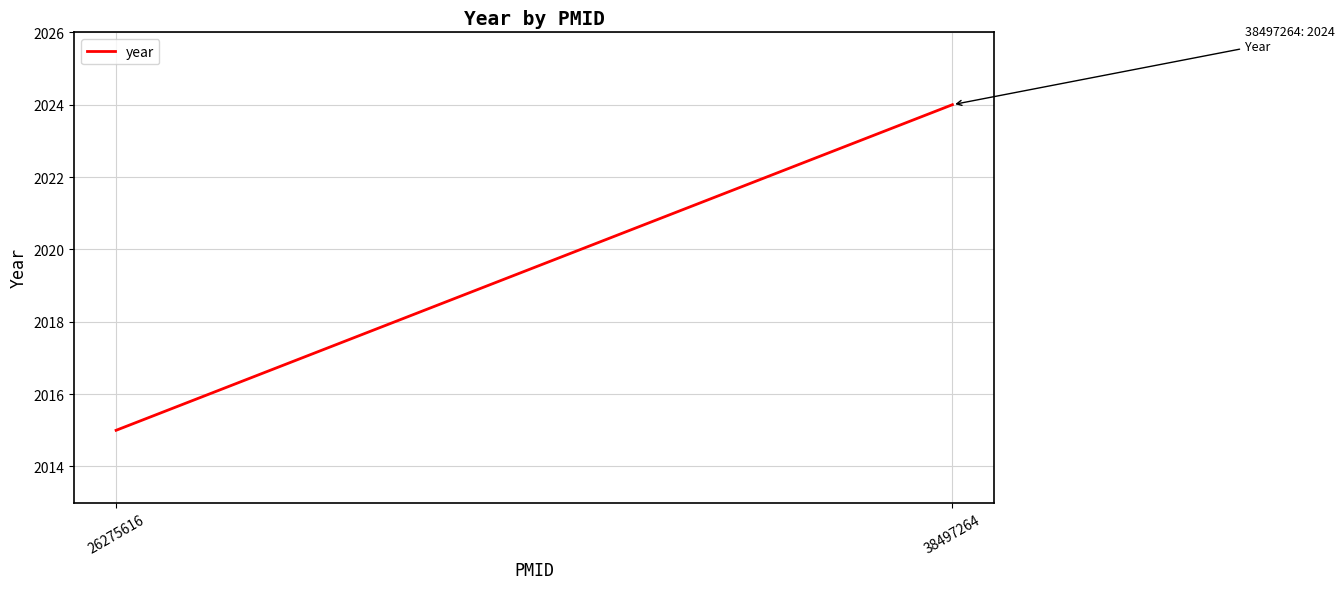

What is the value of the 2nd point from the left?

2024